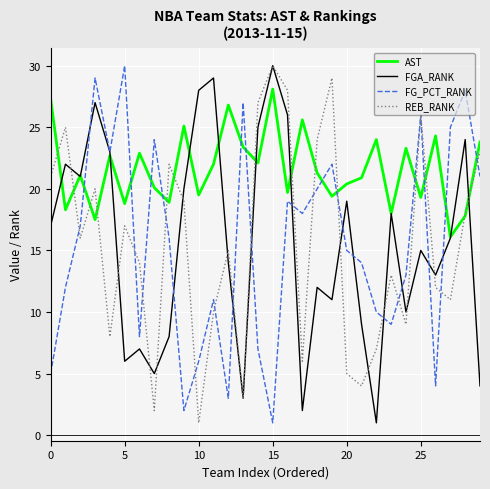

What is the minimum value for FGA_RANK?

1.0